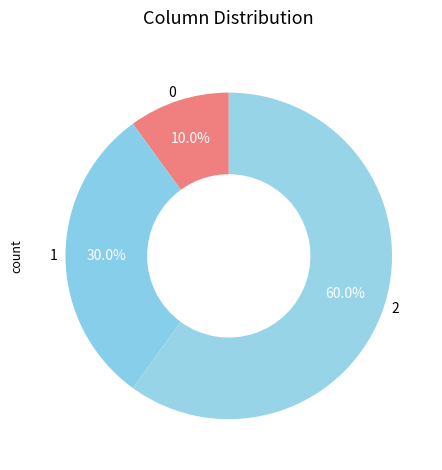

The 1 slice represents 30% of the pie. True or false?

True